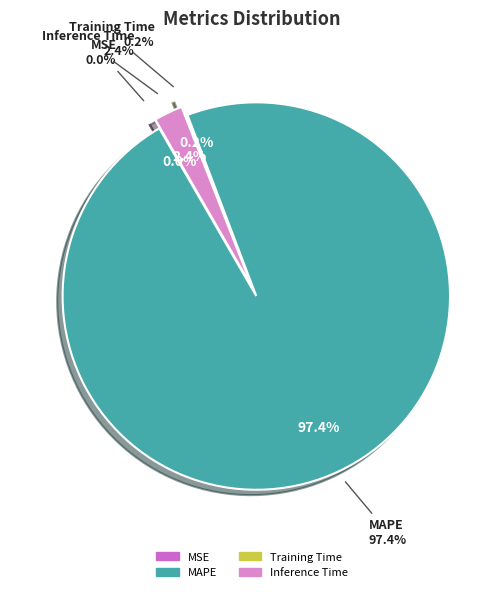

What percentage do MSE and Inference Time together represent?

2.4%